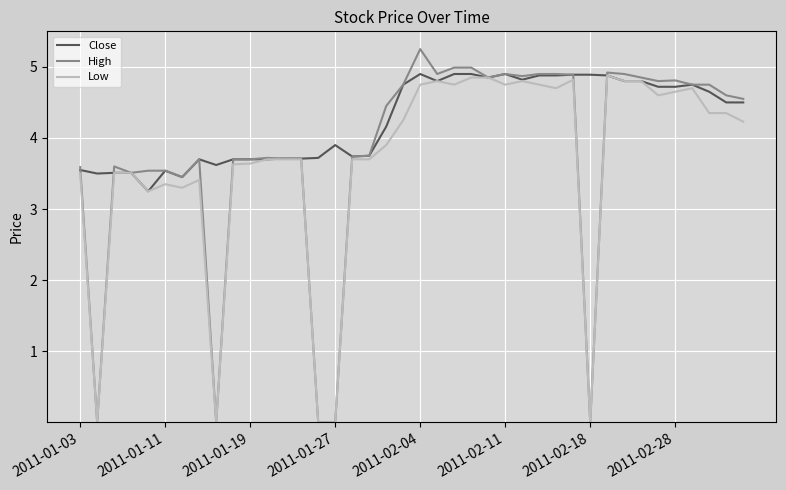

Which series has the largest total across all categories?

Close